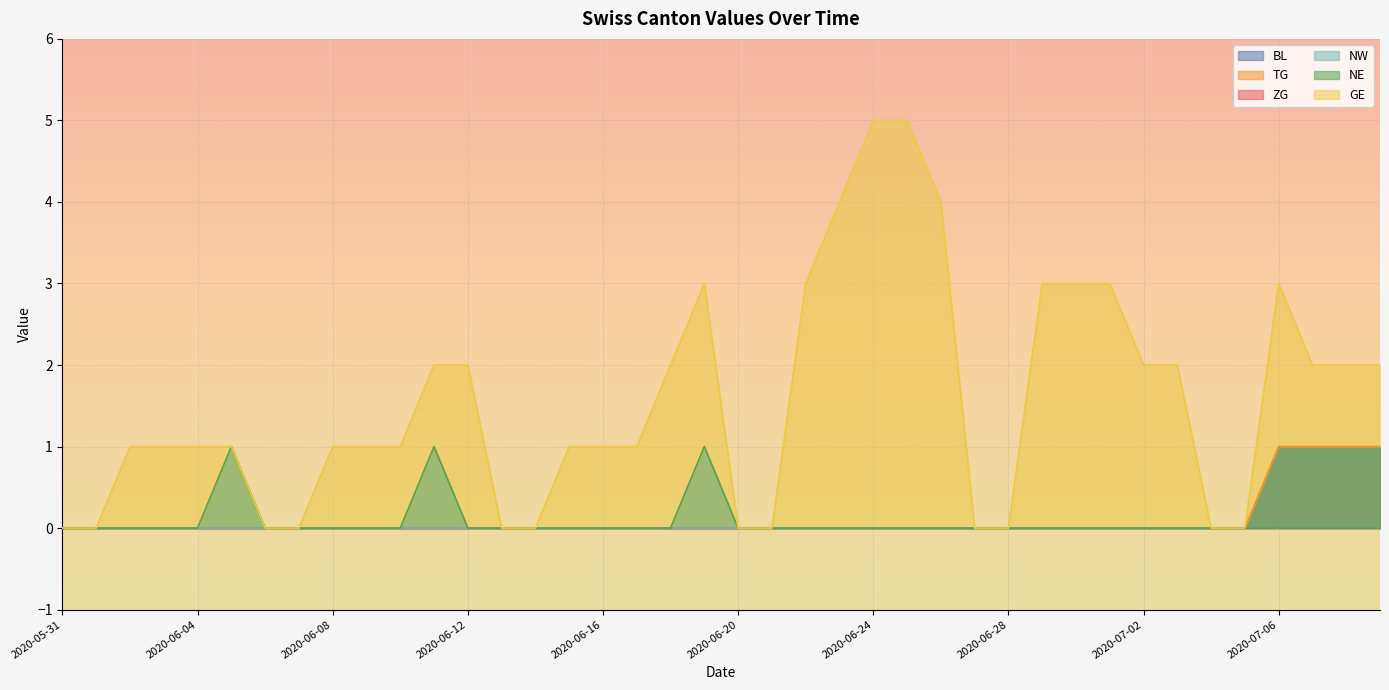

True or false: TG has more than 0 interior local peaks.

False